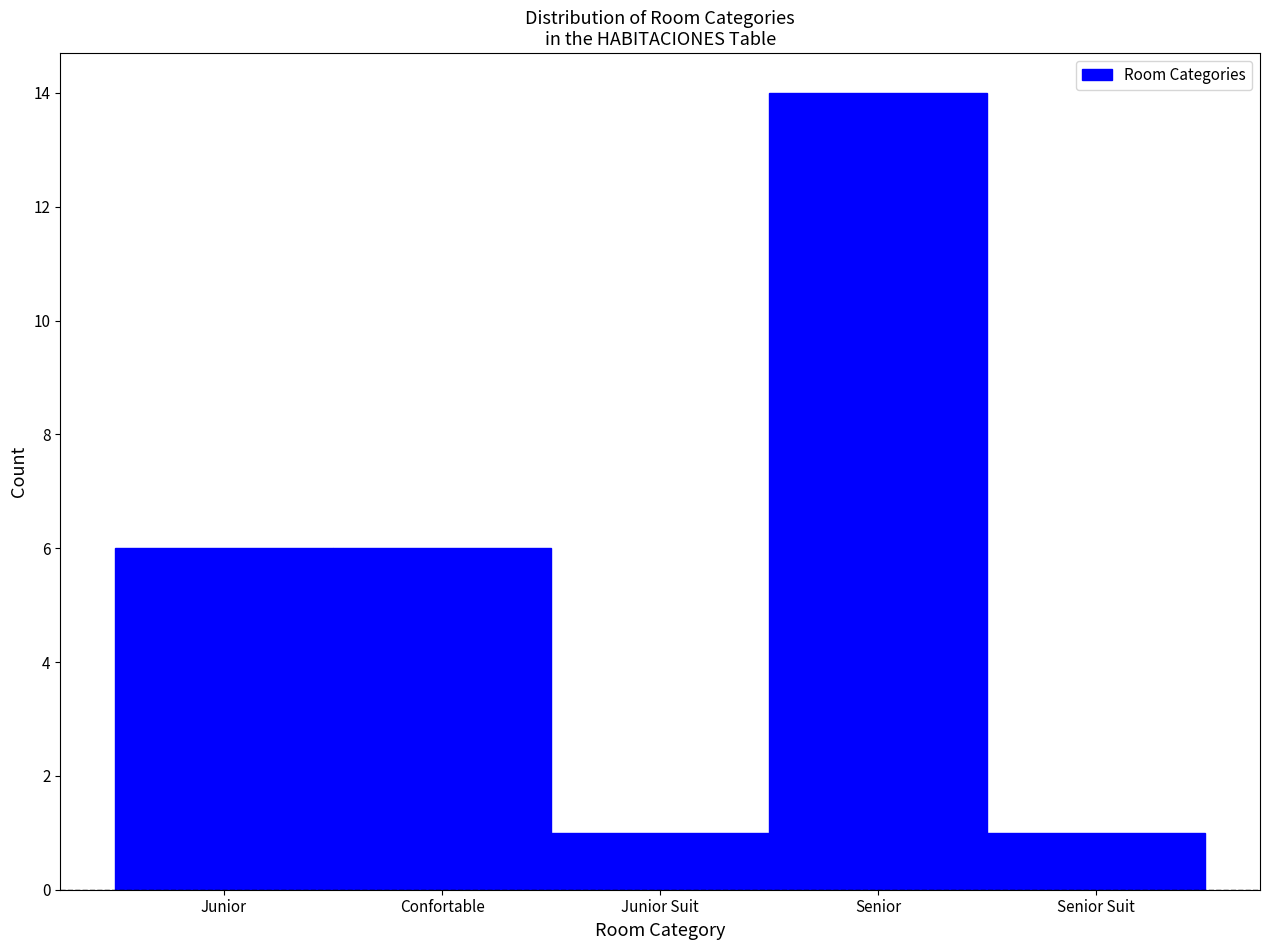

Reading left to right, list all the values displayed in this chart.

6	6	1	14	1